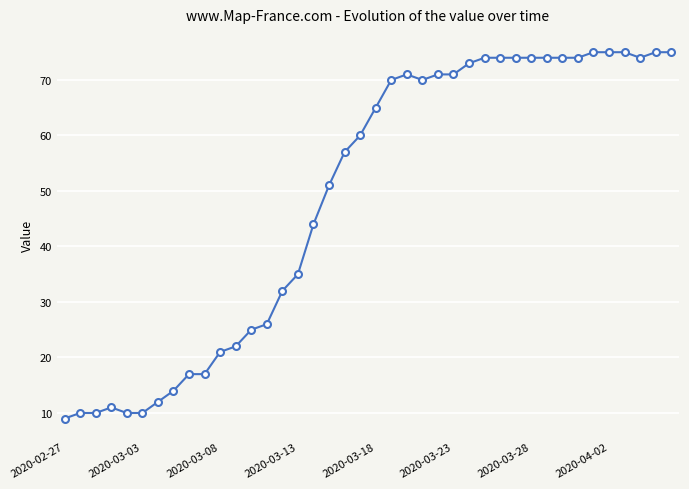

True or false: the data has more than 1 interior local peaks.

True